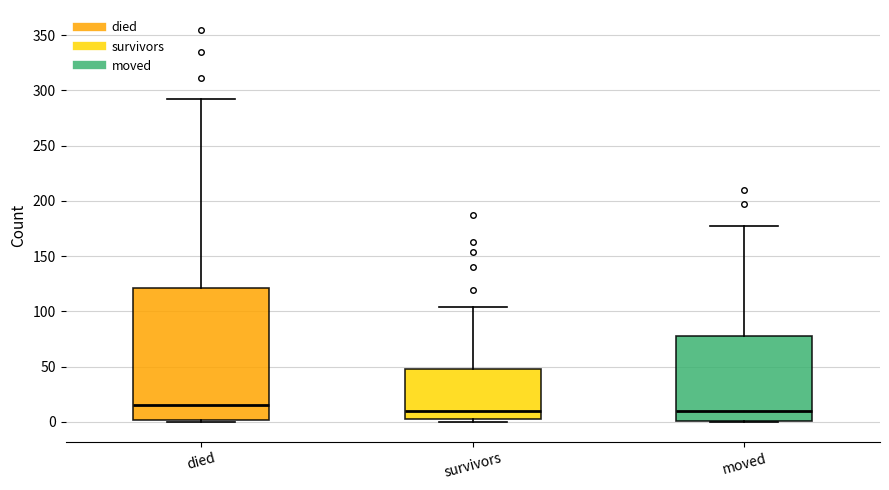

Comparing the boxes themselves (not the whiskers), which one is the tallest?

died